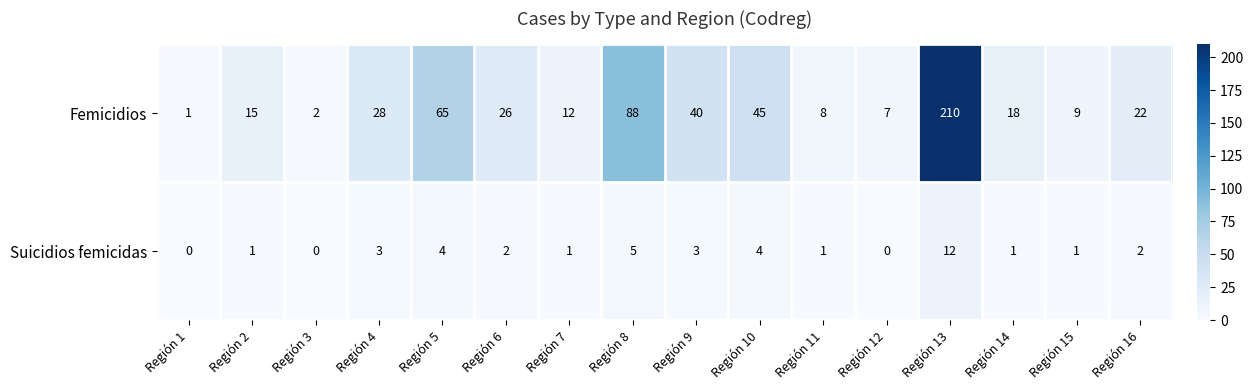

Rank the series by their average value, from lowest to highest.

Suicidios femicidas, Femicidios